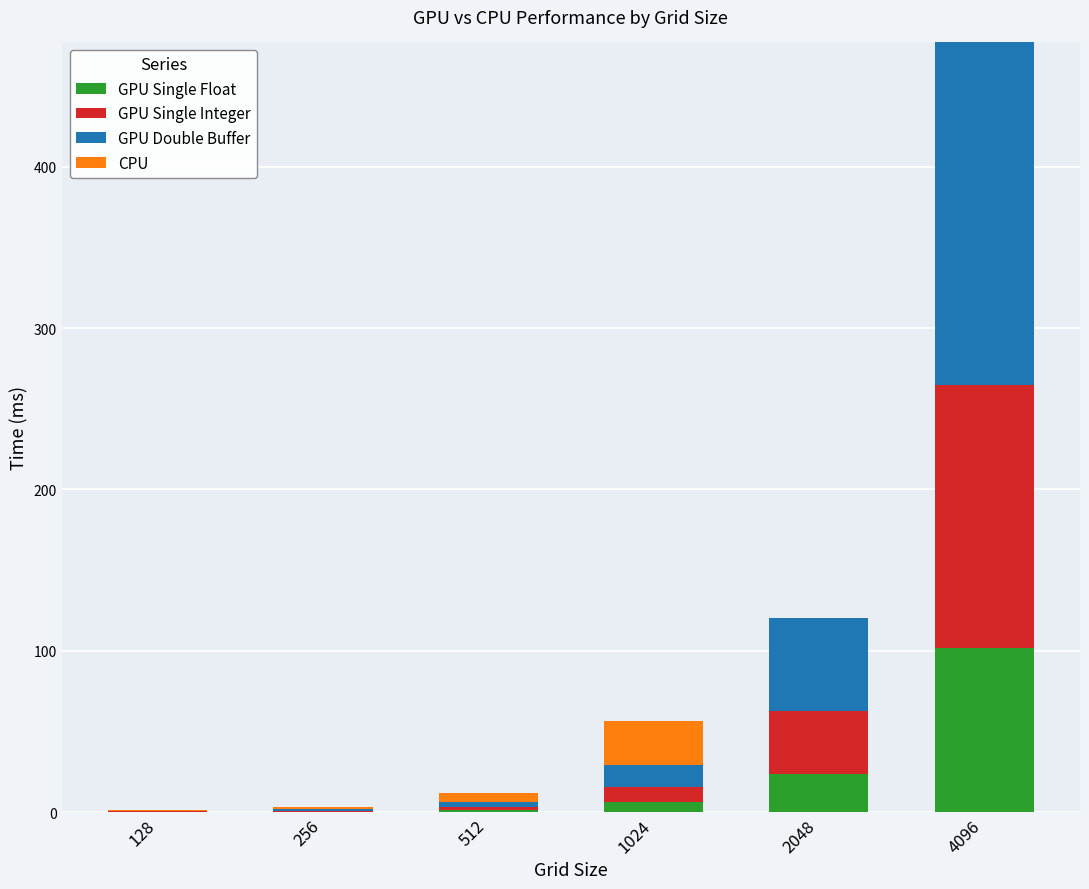

At which category is the sum across all series the highest?

4096